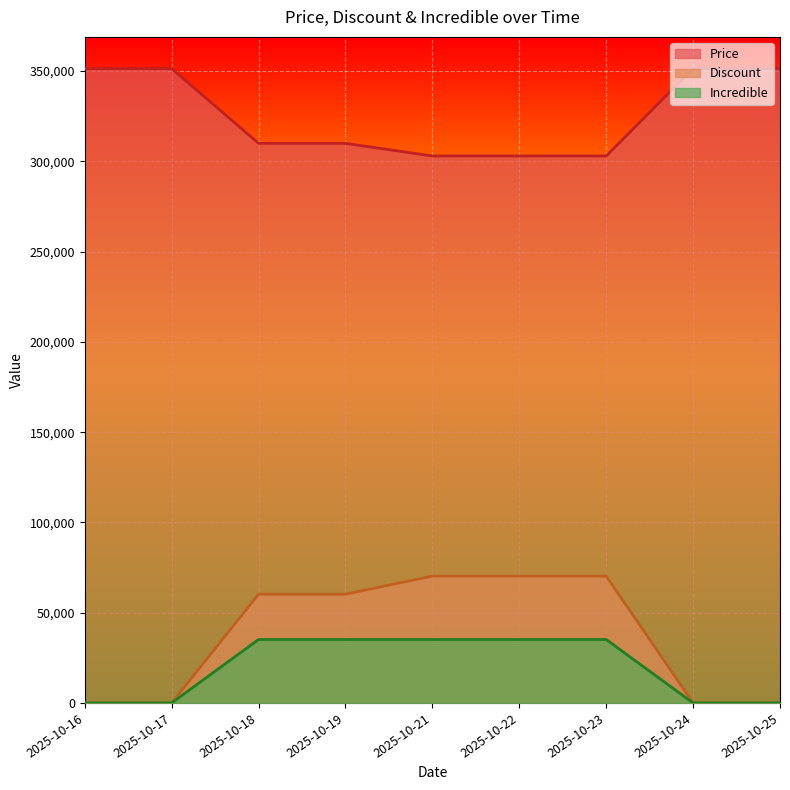

What is the total value across all series at 2025-10-18?

405380